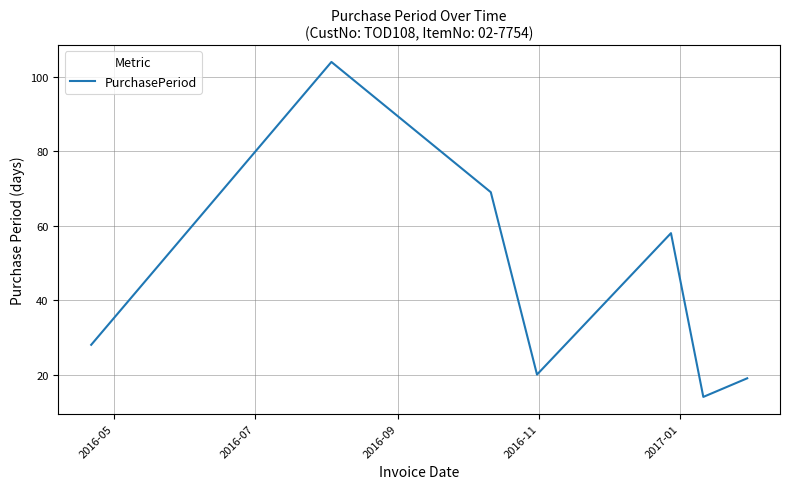

What is the minimum value shown in the chart?

14